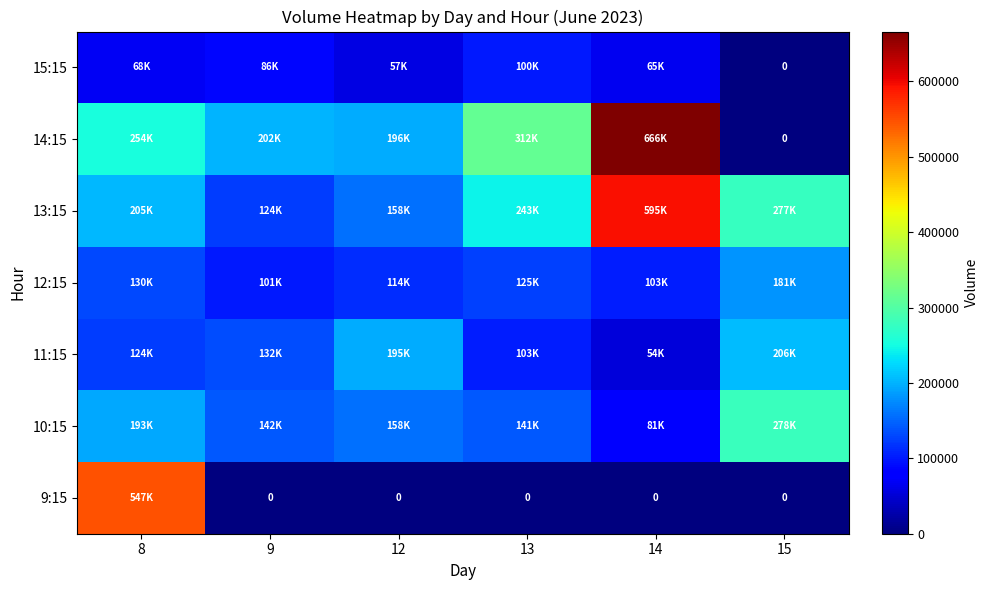

Is it true that 15:15 equals 47419 at 15?

False